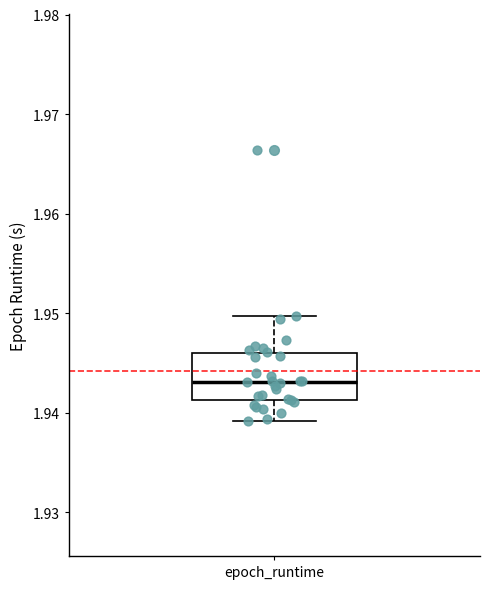

Where does the median line of the box for epoch_runtime sit on the y-axis? The values are not printed on the chart, so give them approximately, as read against the axis.

1.943